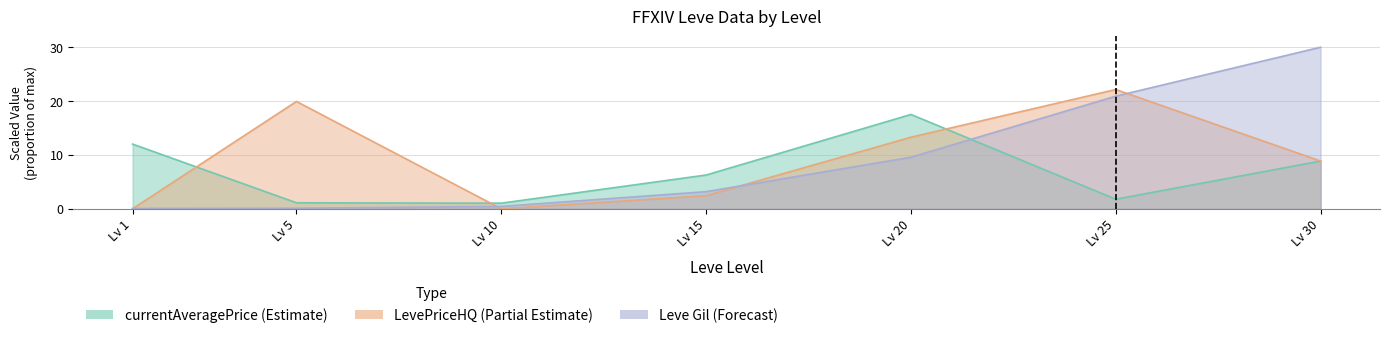

What is the value of the LevePriceHQ point at the 7th from the left?

8.9